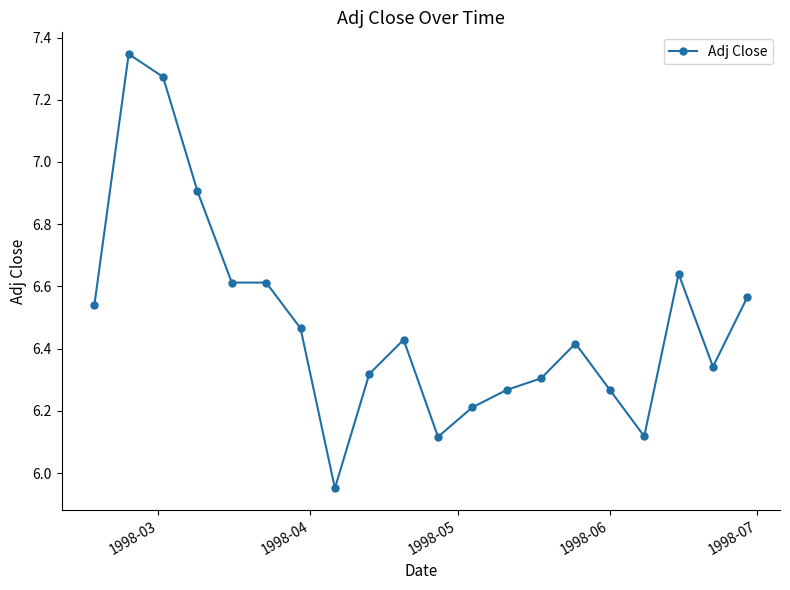

What is the difference between the maximum and minimum values?

1.4